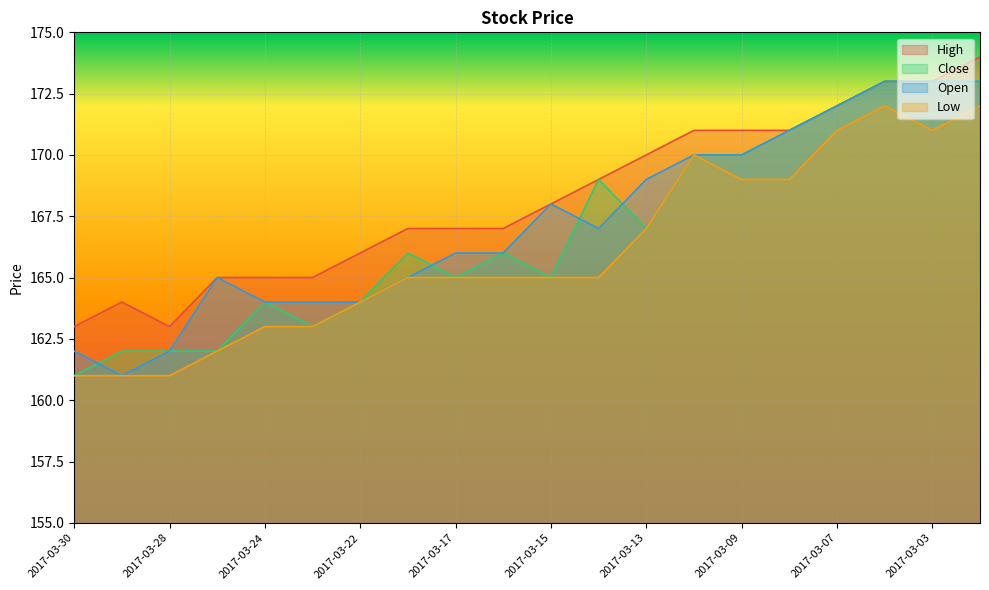

How many lines are shown in the chart?

4